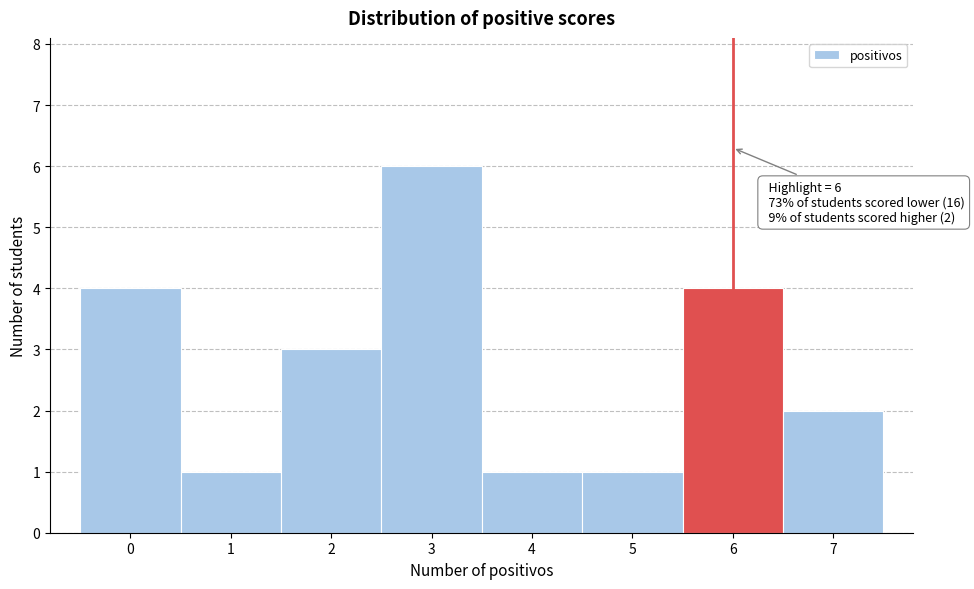

Over which range of the x-axis is the bar tallest?

2.5 to 3.5